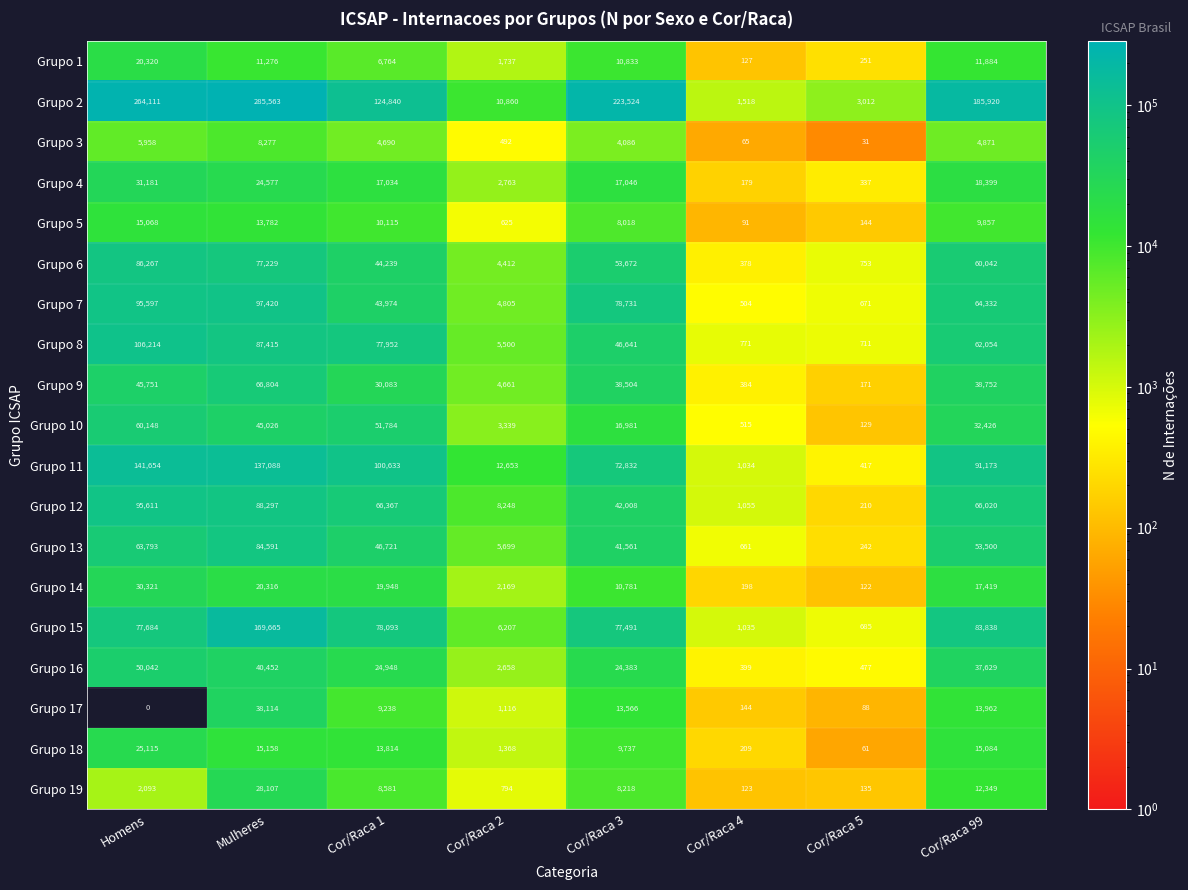

What is the difference between the second highest and minimum values in the Grupo 16 series?

40053